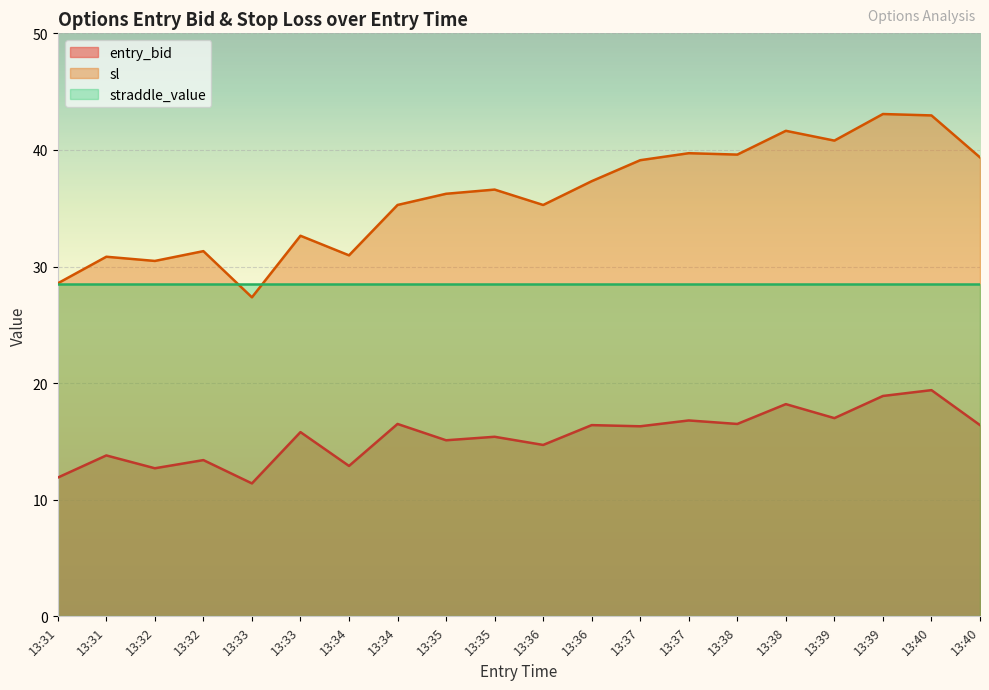

True or false: entry_bid and sl intersect in this chart.

False